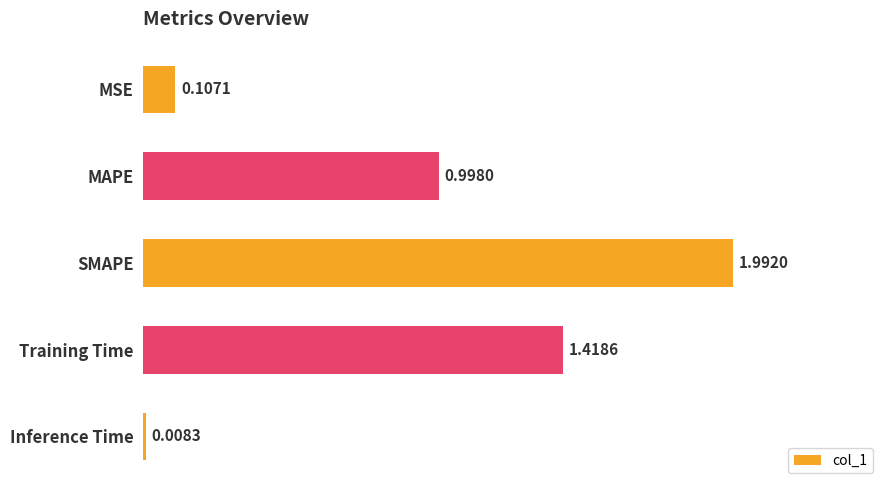

At which category does the chart reach its minimum across all series?

Inference Time